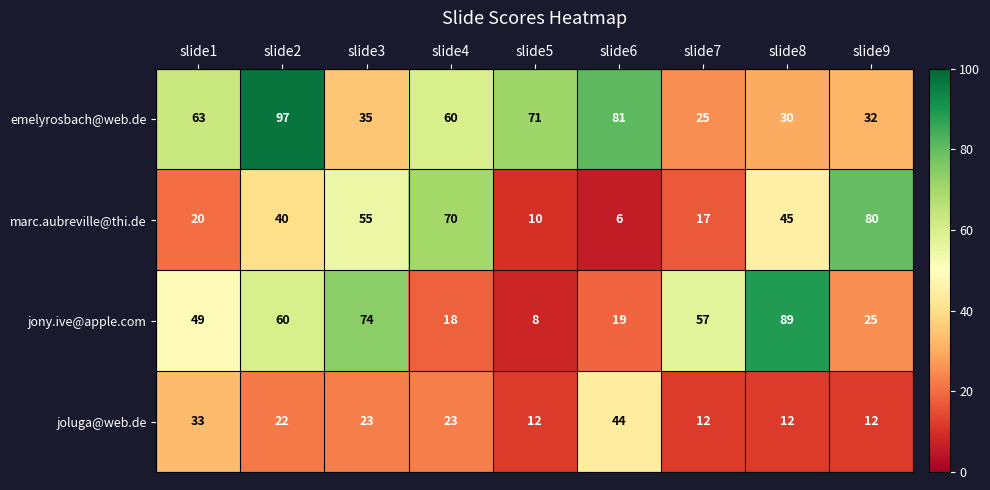

What is the smallest value displayed?

6